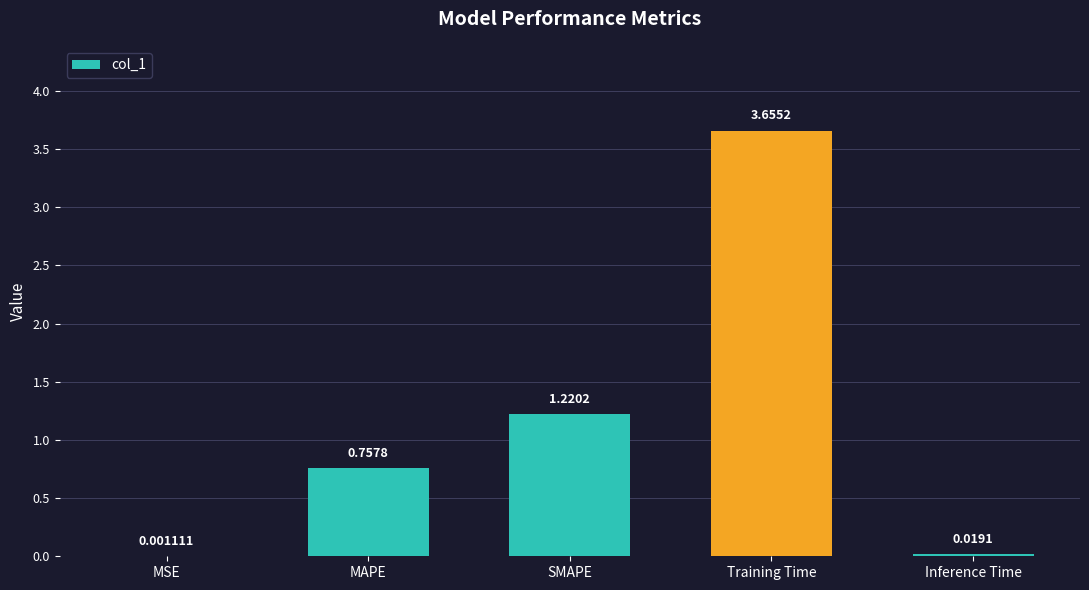

Between Inference Time and MSE, which is larger?

Inference Time